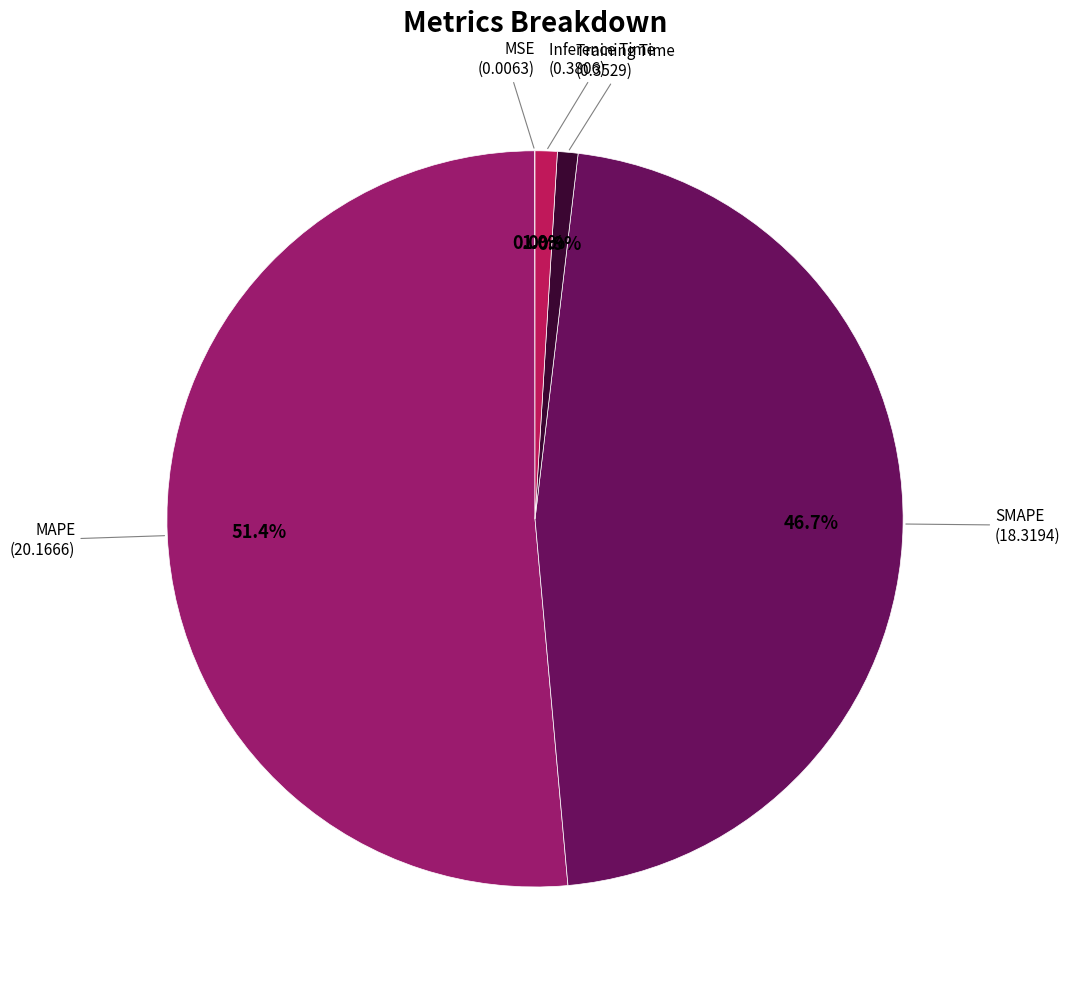

What is the majority slice?

MAPE